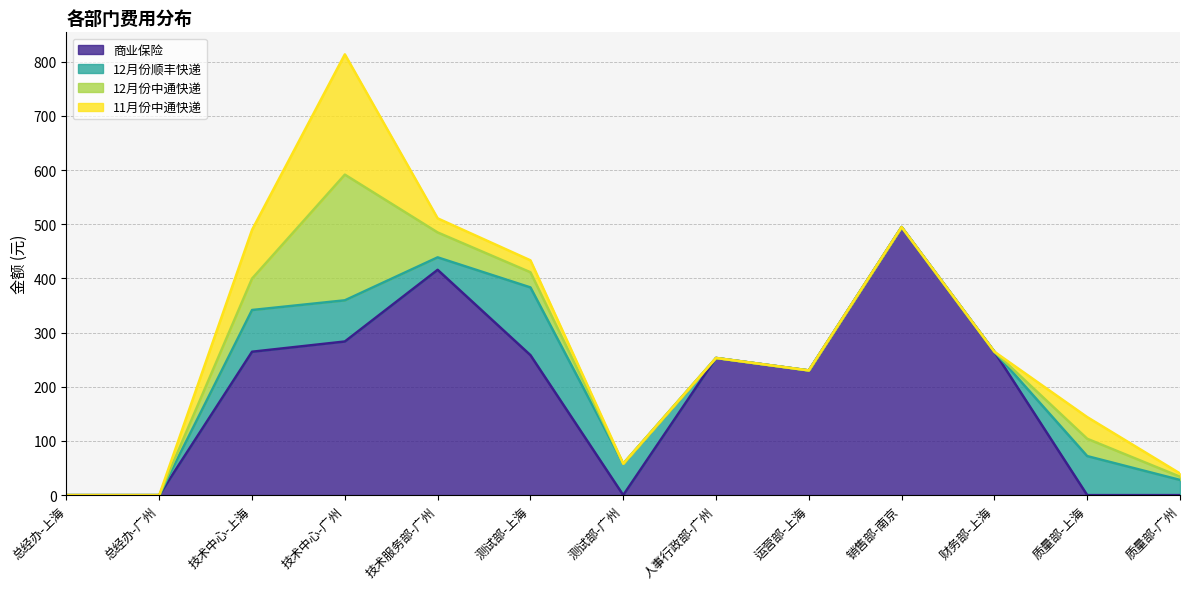

How many lines are shown in the chart?

4